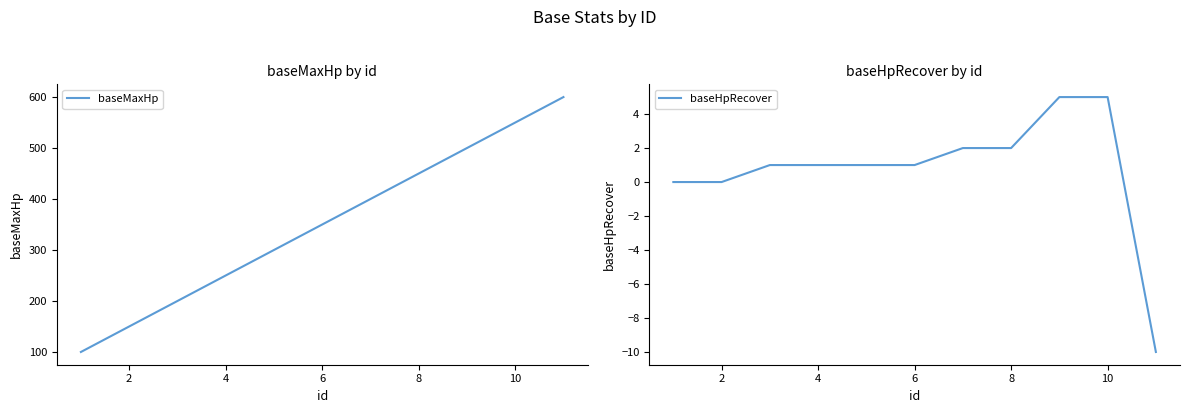

How many values in the baseHpRecover series exceed 1?

4